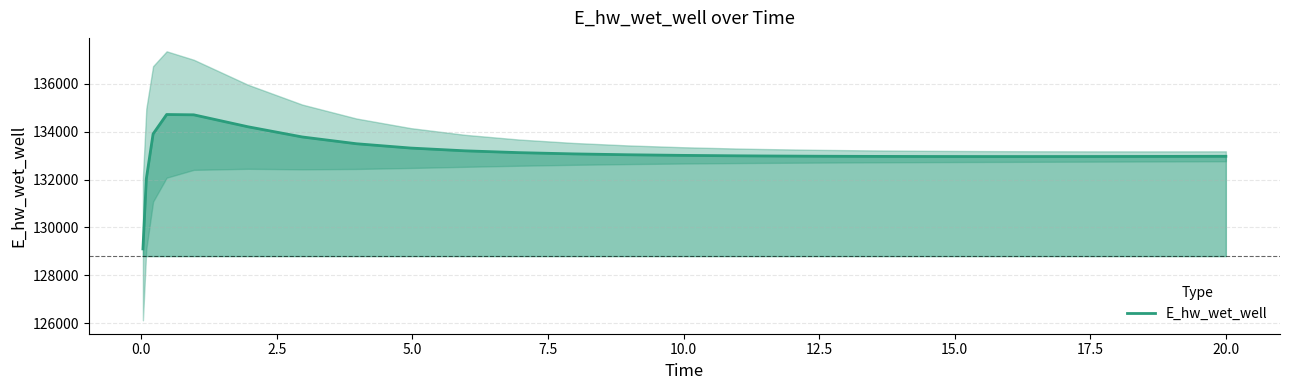

Is it true that the value at 14 is 60624.6?

False